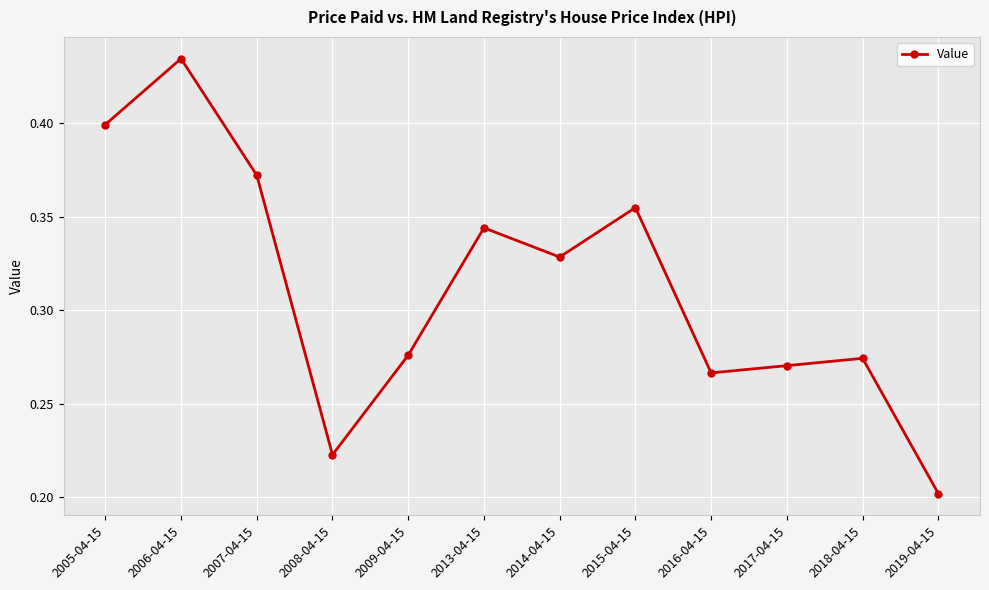

What is the label of the 1st point from the right?

2019-04-15